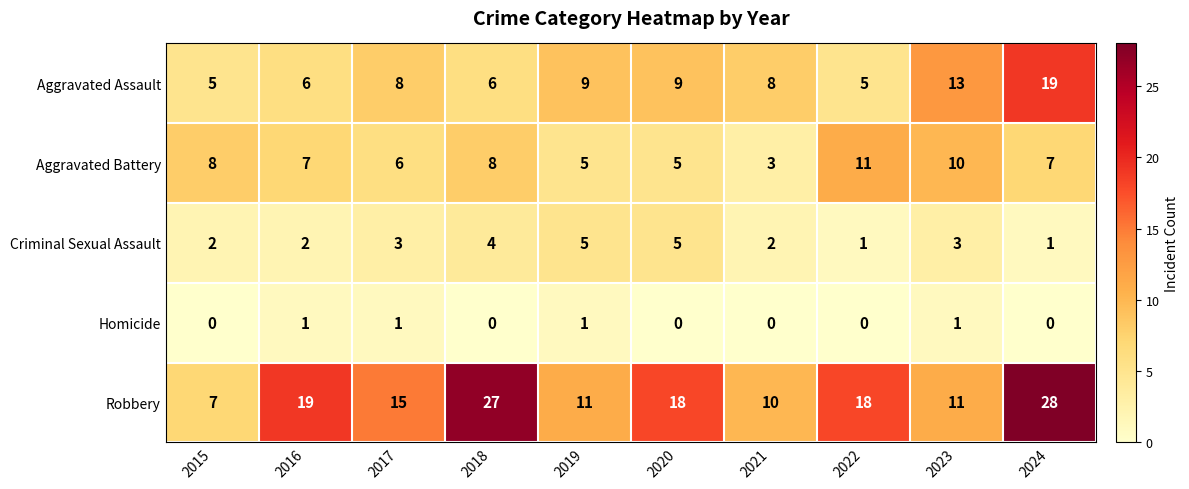

How many distinct data groups are displayed?

5